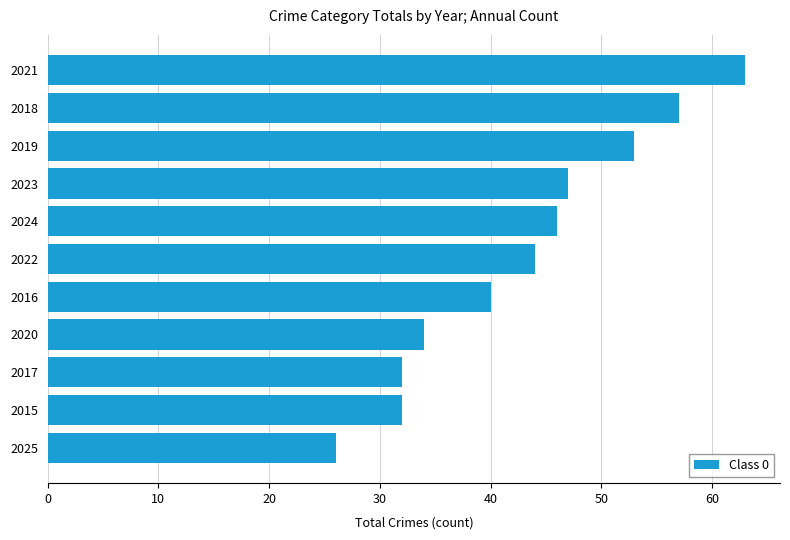

Reading bottom to top, extract all data points from this chart.

26	32	32	34	40	44	46	47	53	57	63